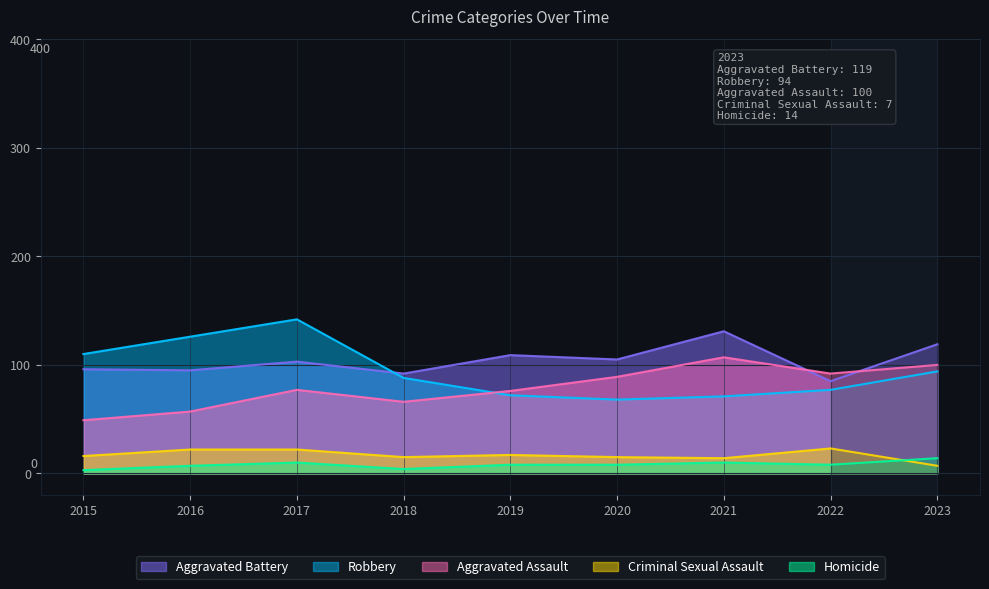

At which label is Aggravated Assault closest to 78?

2017